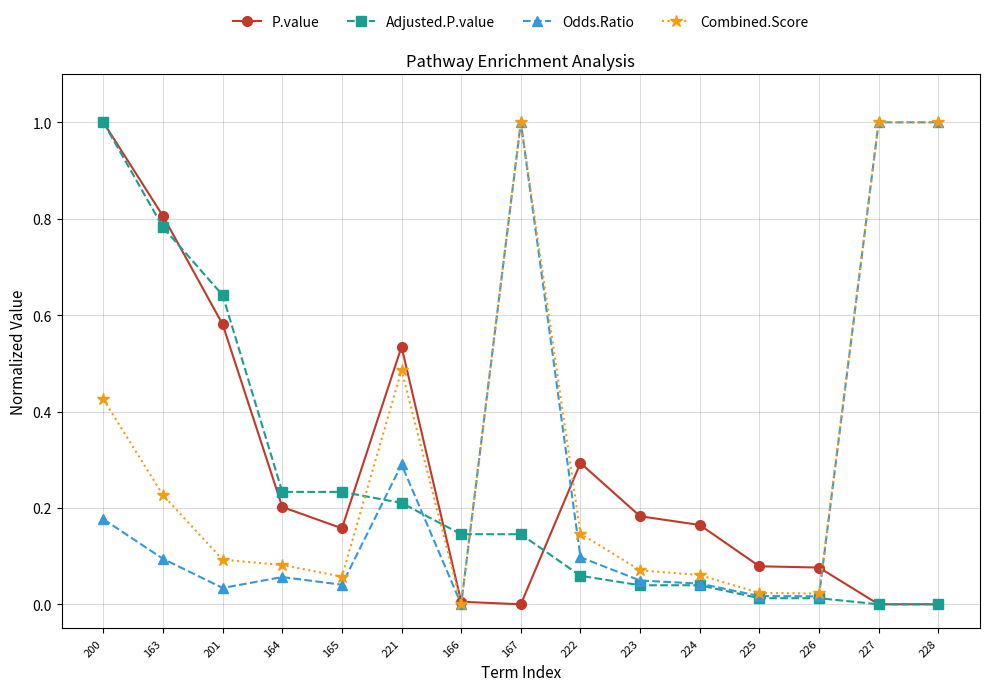

True or false: P.value has more than 1 points higher than both neighbors.

True